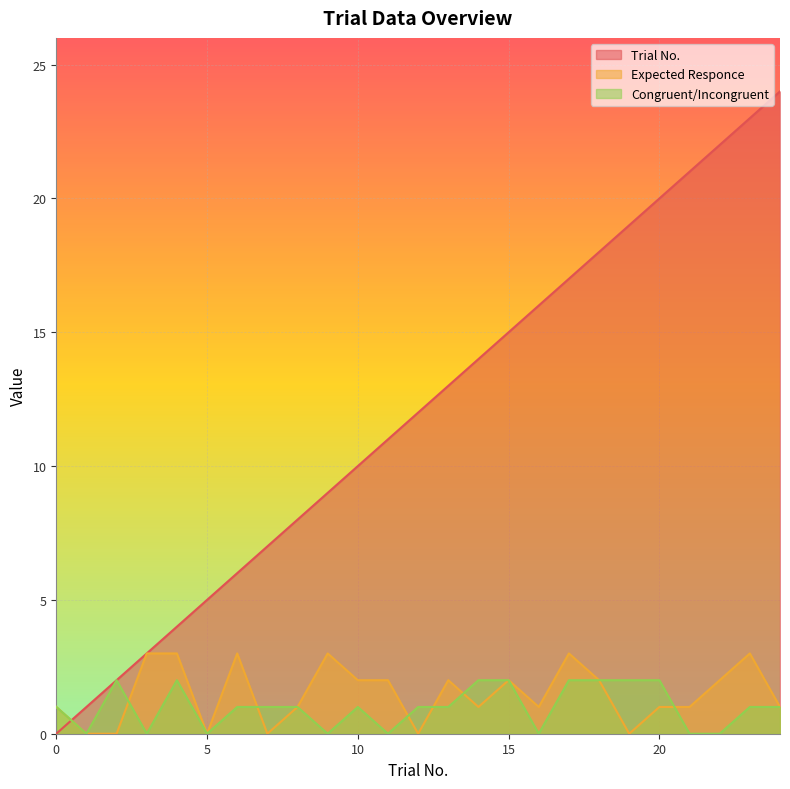

What is the average value of the Trial No. series?

12